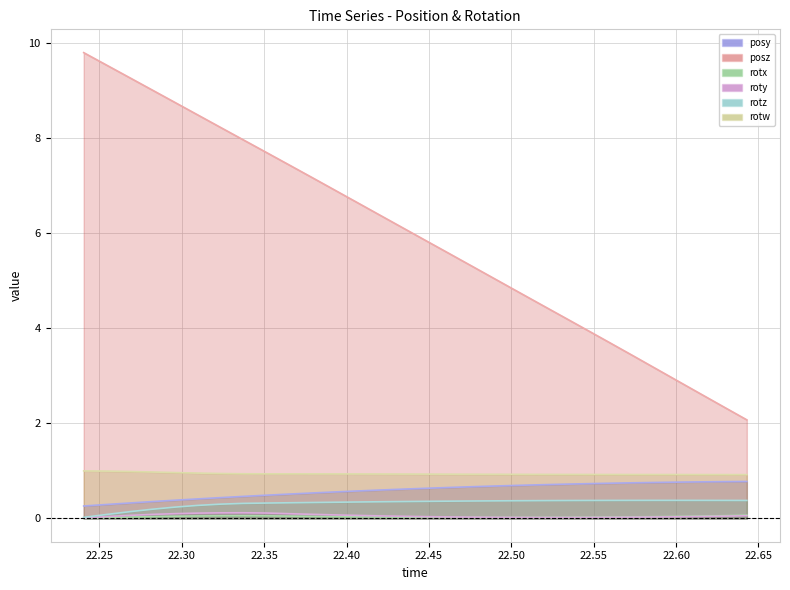

Between 22.28204 and 22.36517, which series saw the biggest shift?

posz